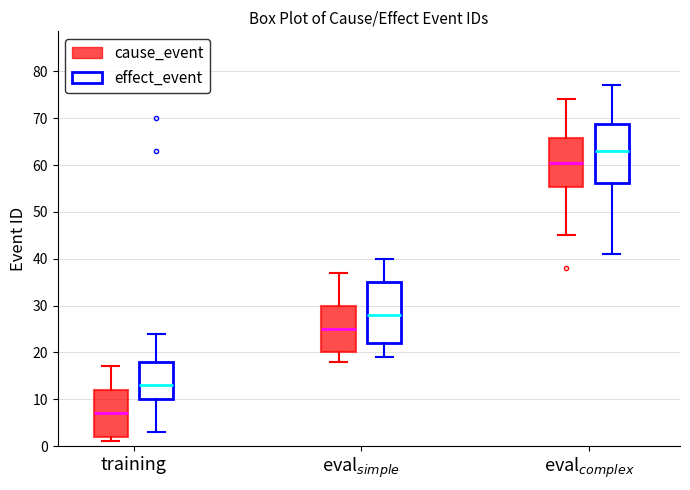

Reading left to right, transcribe this box plot: for each box, give where its median line is, the range the box spans, and where its two whiskers end, as read against the y-axis. The values are not printed on the chart, so give them approximately, as read against the axis.

training (cause_event): median 7, box 2 to 12, whiskers 1 to 17
training (effect_event): median 13, box 10 to 18, whiskers 3 to 24
eval$_{simple}$ (cause_event): median 25, box 20 to 30, whiskers 18 to 37
eval$_{simple}$ (effect_event): median 28, box 22 to 35, whiskers 19 to 40
eval$_{complex}$ (cause_event): median 61, box 55 to 66, whiskers 45 to 74
eval$_{complex}$ (effect_event): median 63, box 56 to 69, whiskers 41 to 77